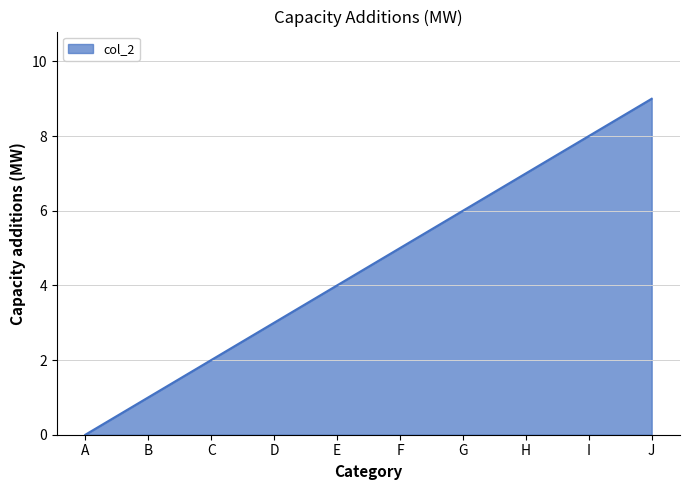

List the labels in order of value, largest first.

J, I, H, G, F, E, D, C, B, A